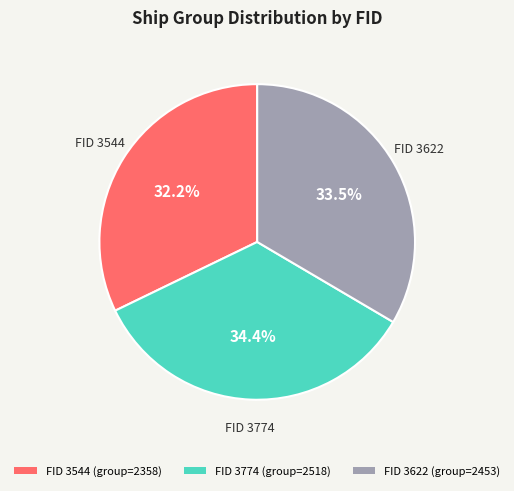

Approximately how many times larger is the value at FID 3544 (group=2358) compared to FID 3622 (group=2453)?

1.0